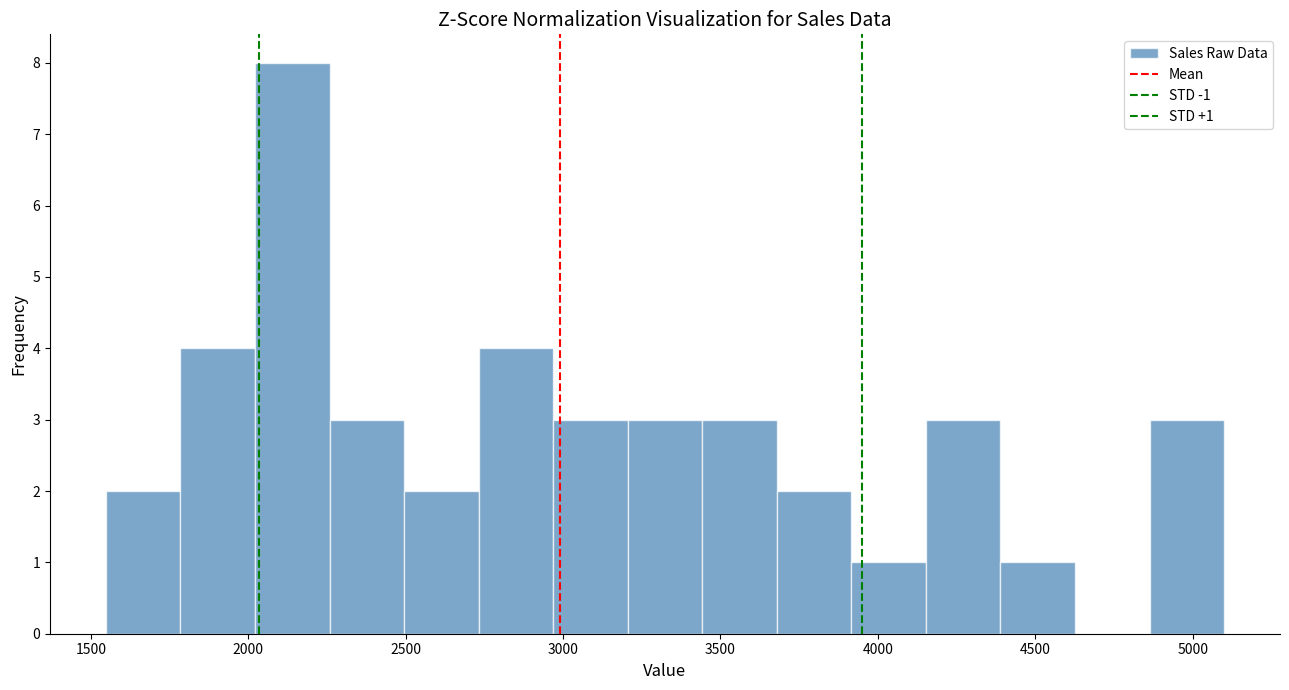

Over which range of the x-axis is the bar tallest?

2000 to 2250